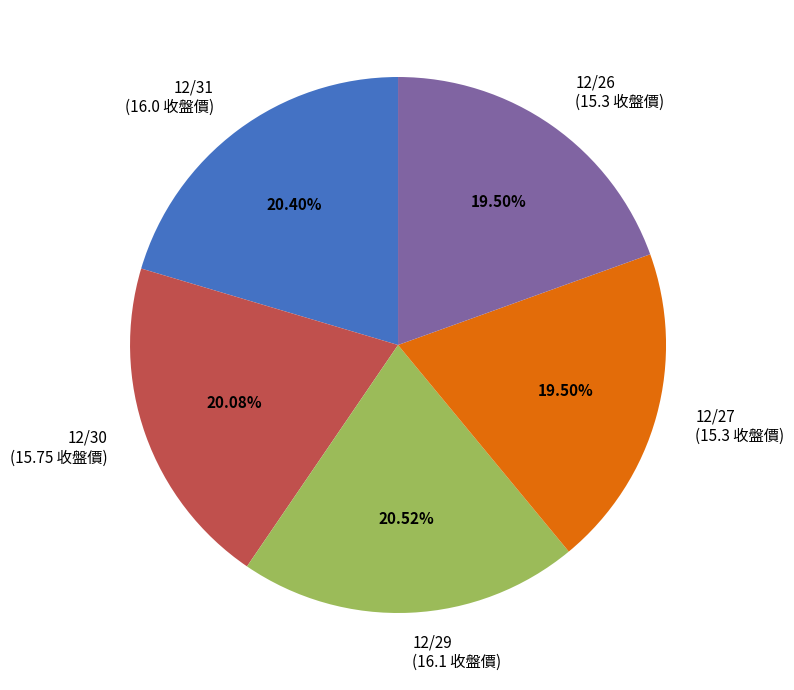

Is there any slice that represents more than half of the pie?

No